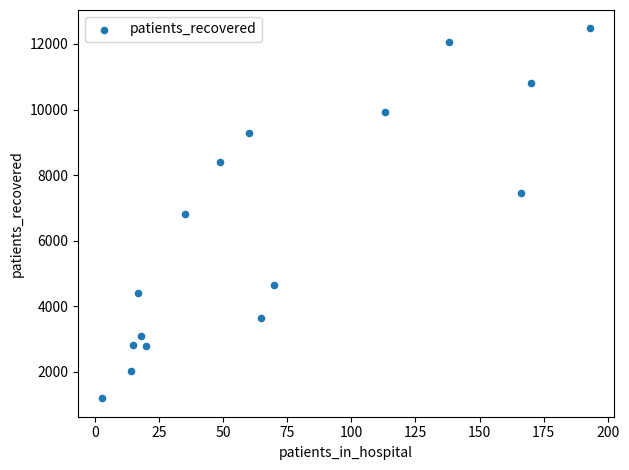

What is the range of Y values (max minus min)?

11277